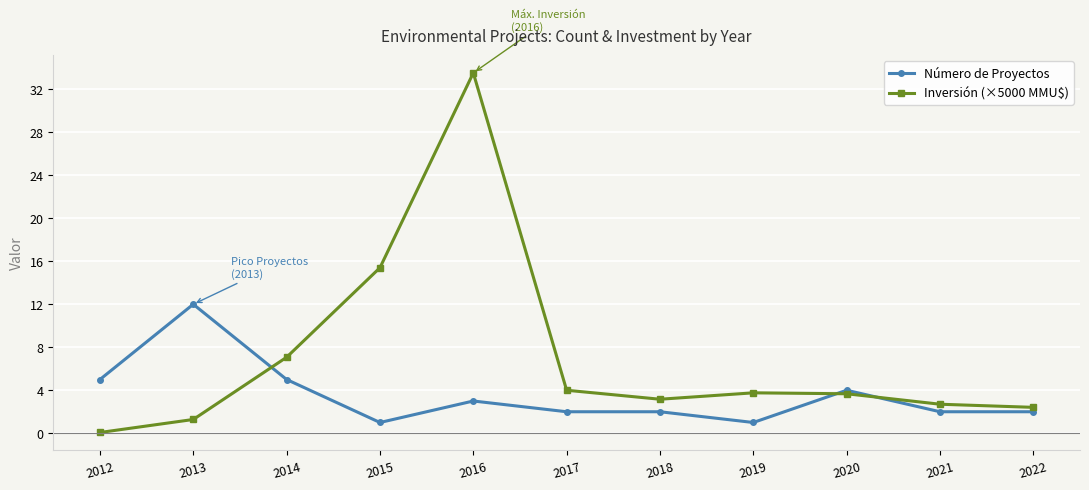

What is the value of the Inversión (×5000 MMU$) point at the 3rd from the left?

7.1